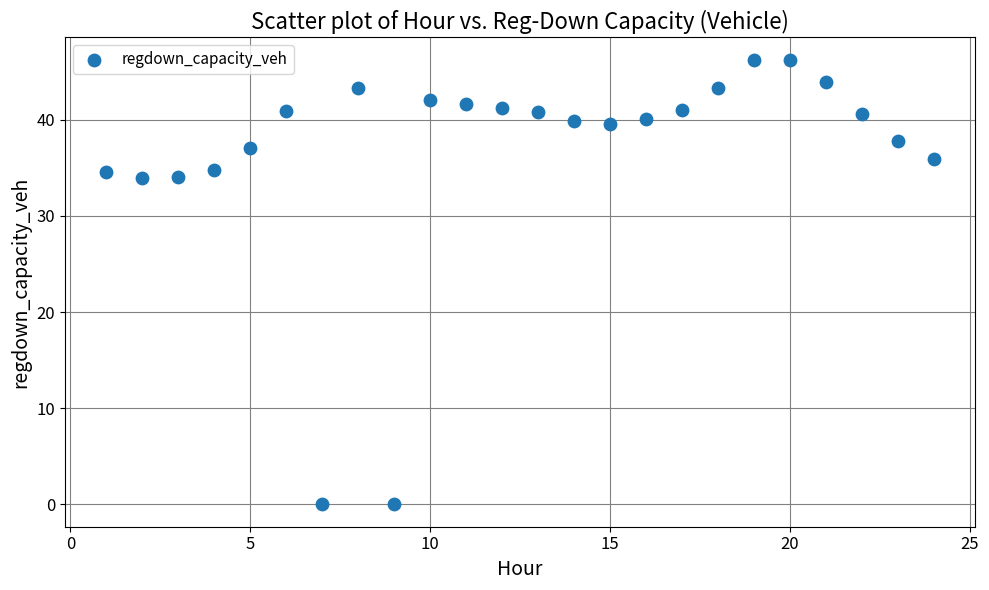

What is the range of Y values (max minus min)?

46.2